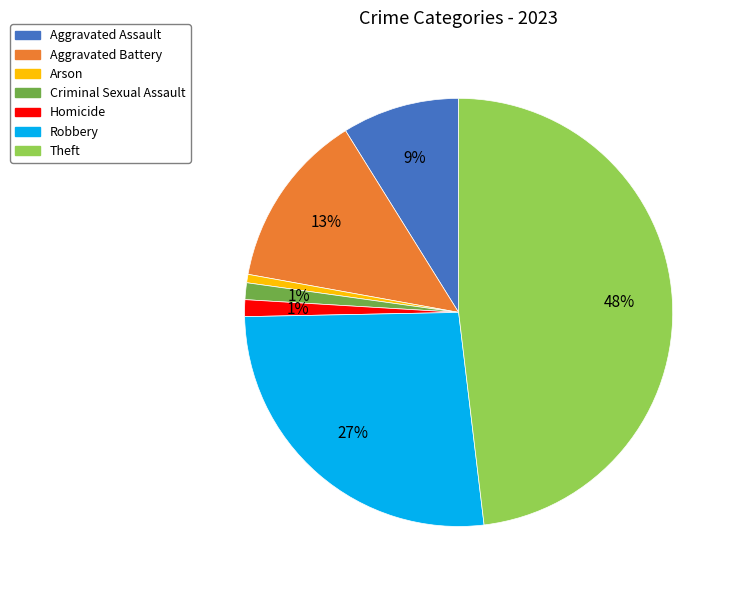

How many segments does this pie chart have?

7